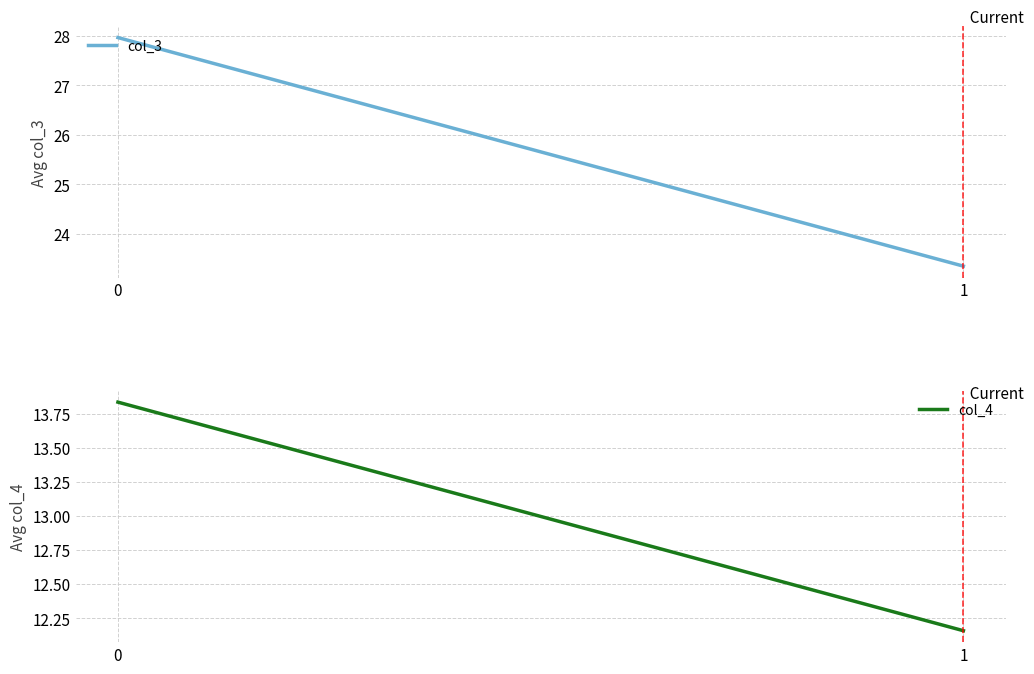

List the labels in order of col_4 value, smallest first.

1, 0